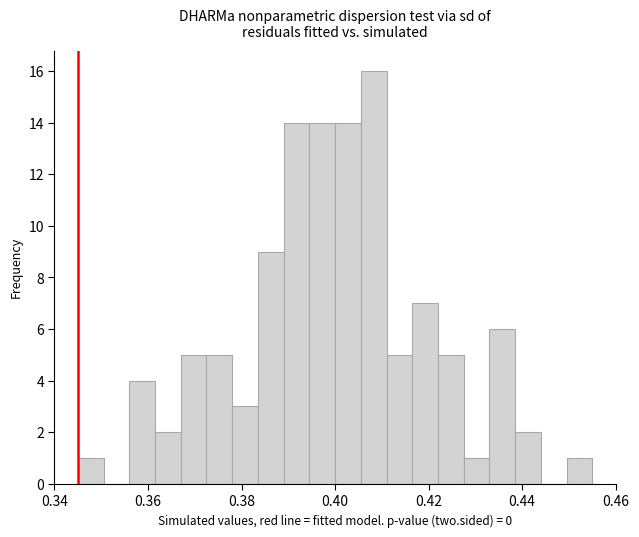

Around what value on the x-axis is the tallest bar? Give the approximate position of its centre, as read against the axis.

0.408